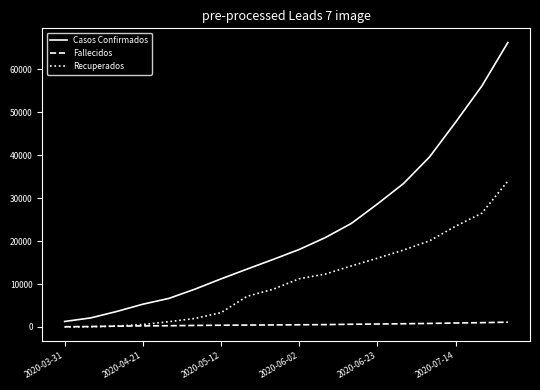

List the series in order of their peak value, highest first.

Casos Confirmados, Recuperados, Fallecidos